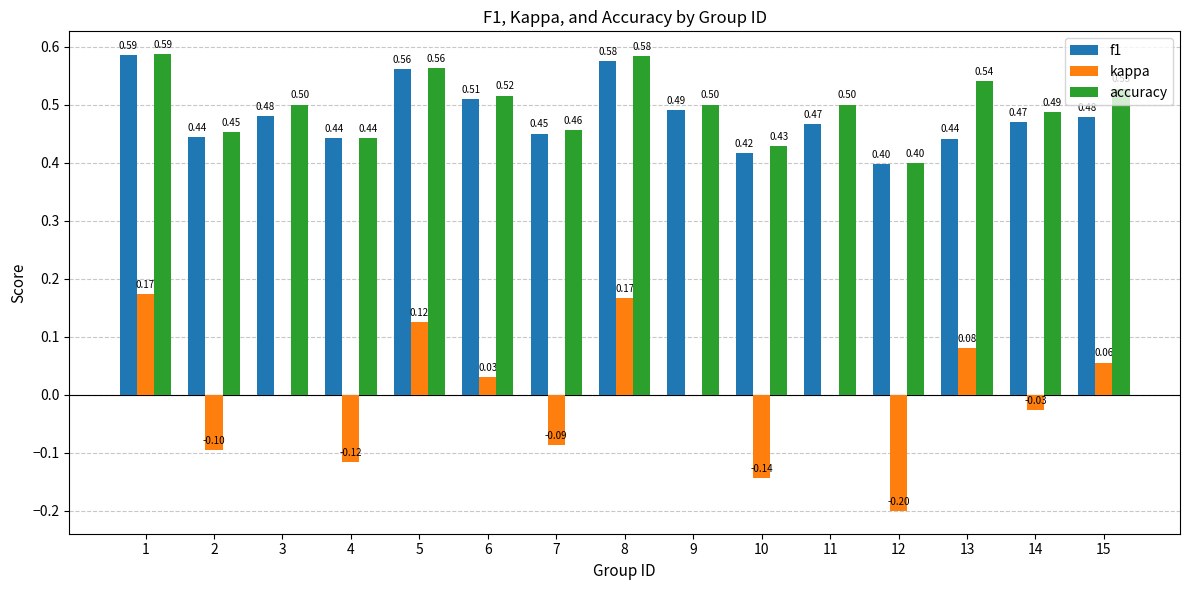

Which series has the largest total across all categories?

accuracy